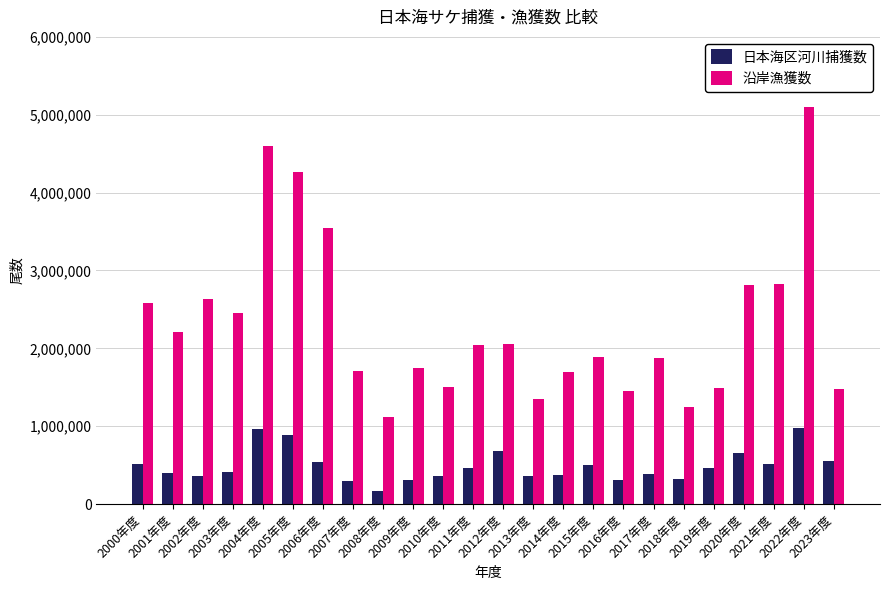

At which category is the sum across all series the highest?

2022年度